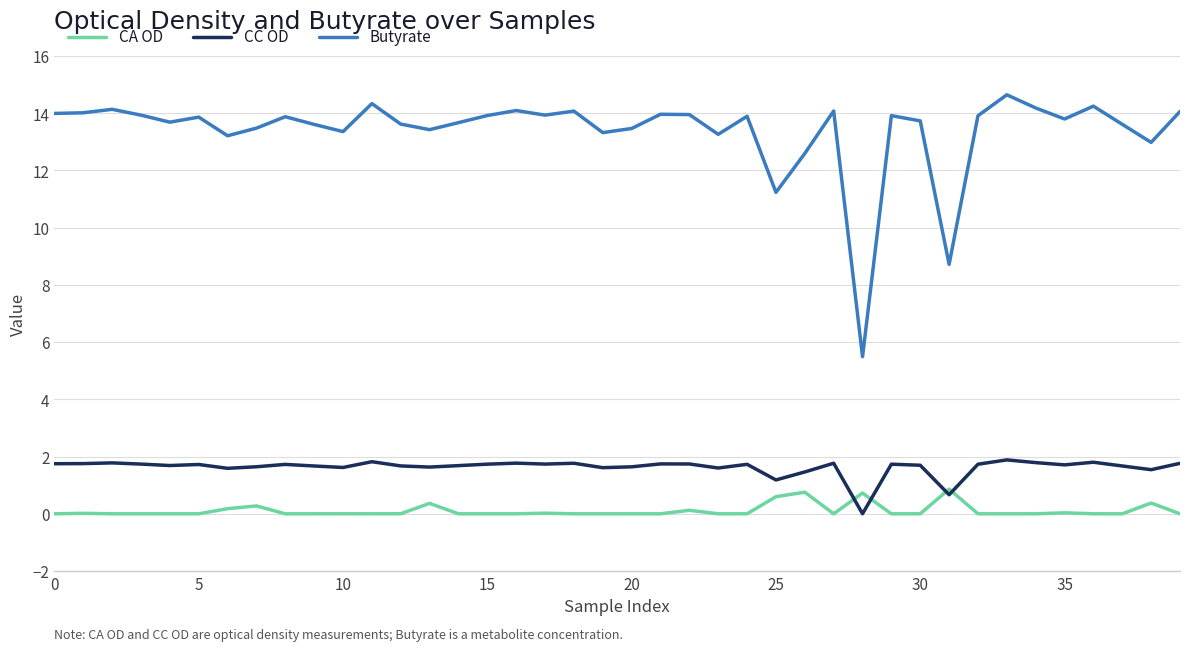

What is the difference between the second highest and minimum values in the Butyrate series?

8.8